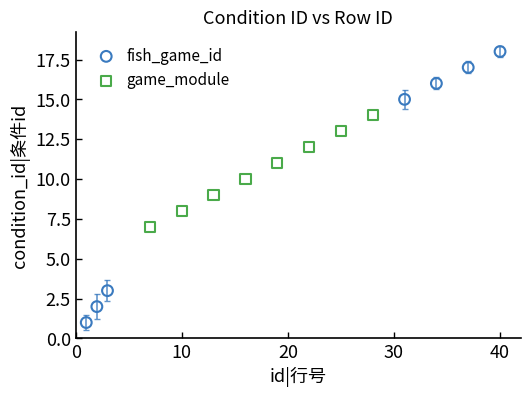

Which series reaches the minimum Y coordinate?

fish_game_id